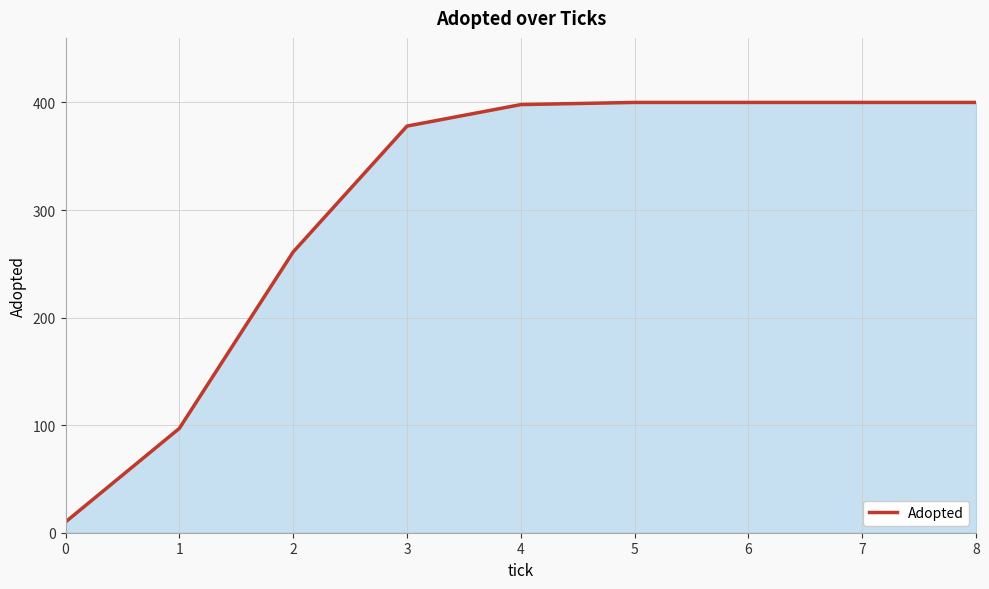

What is the smallest value displayed?

10